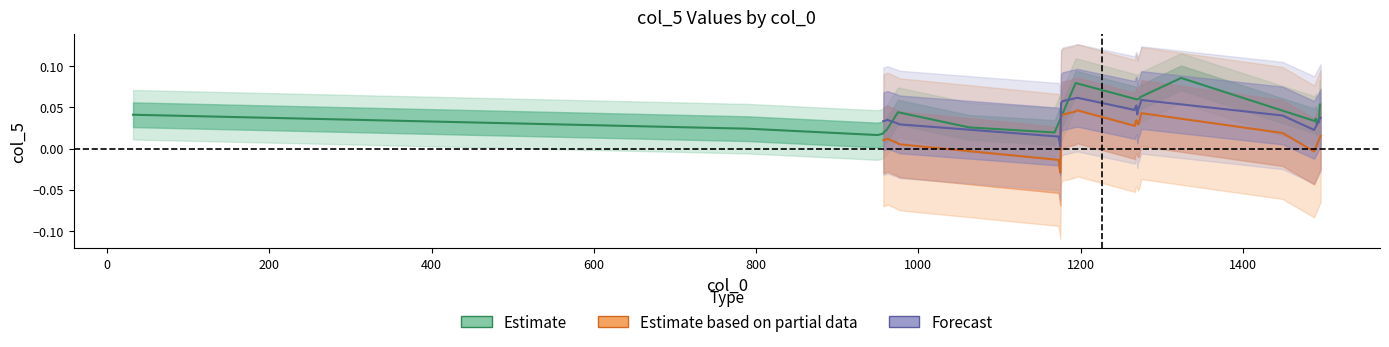

True or false: Estimate based on partial data and Forecast cross at least once.

False